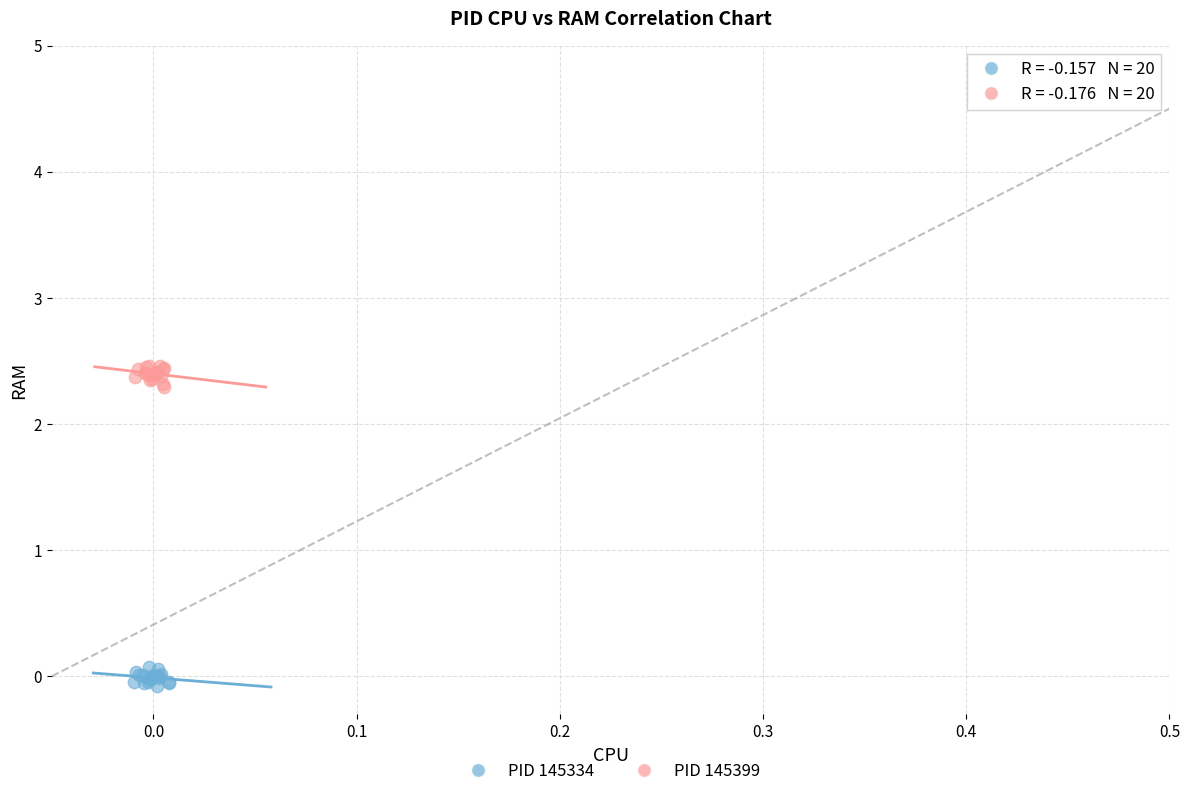

Which series contains the lowest Y value?

PID 145334